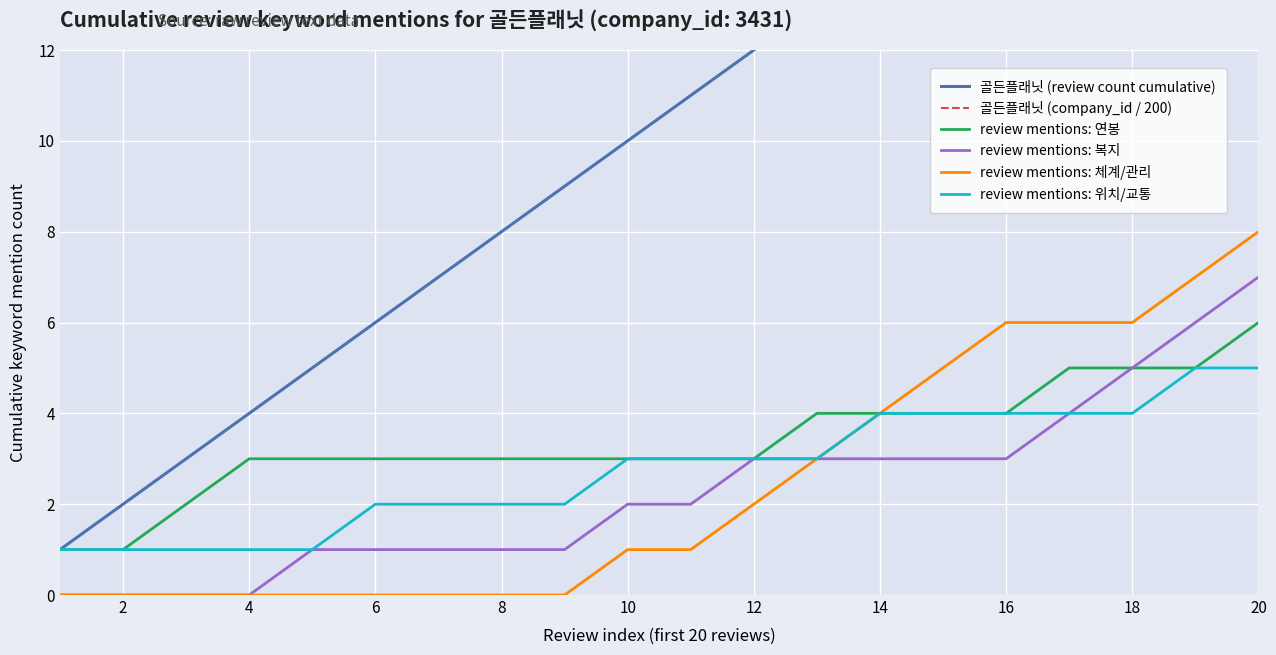

Does the chart display data point markers on the line(s)?

No